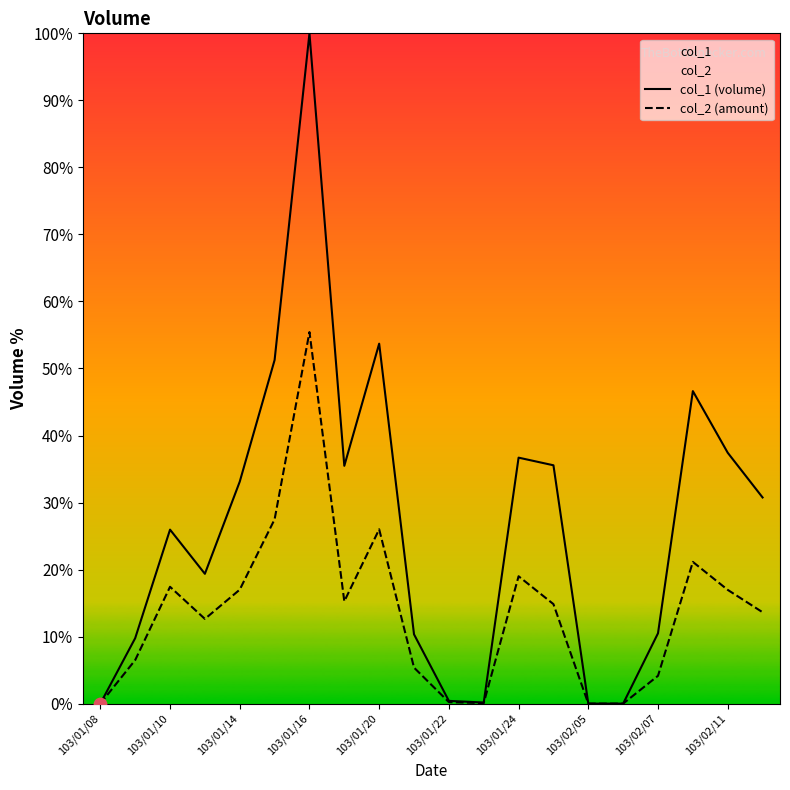

Which series has the largest total across all categories?

col_1 (volume)